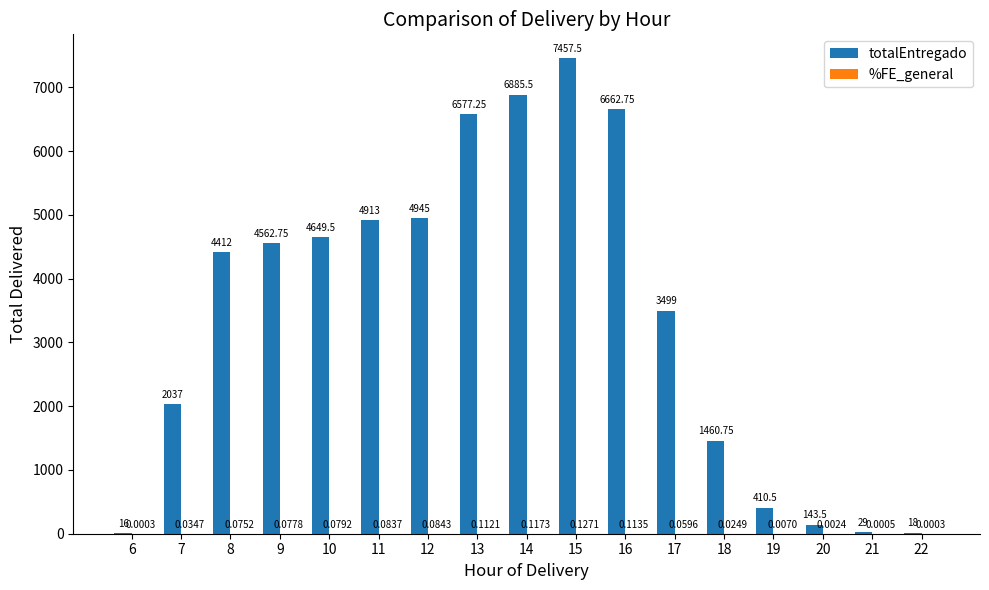

What is the total value across all series at 16?

6662.9